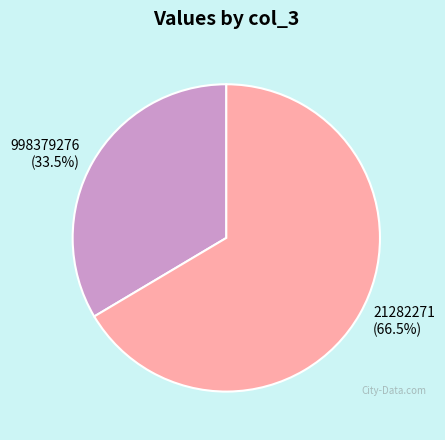

Which has a higher value, 21282271 or 998379276?

21282271